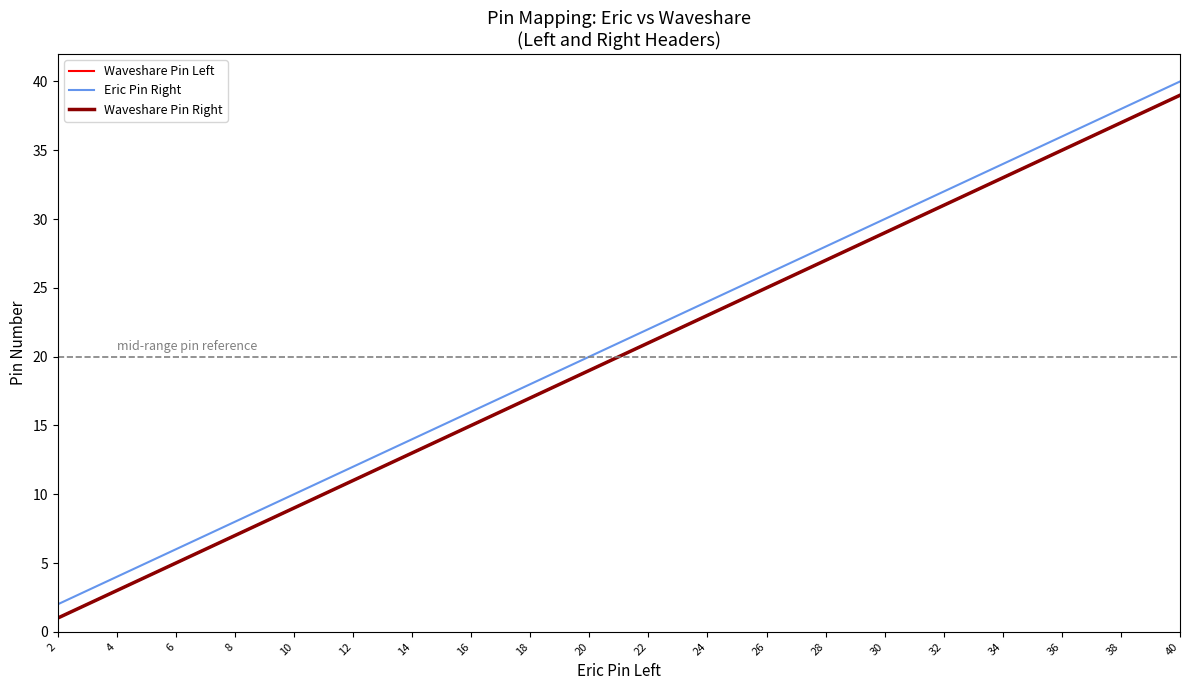

What is the maximum value shown in the chart?

40